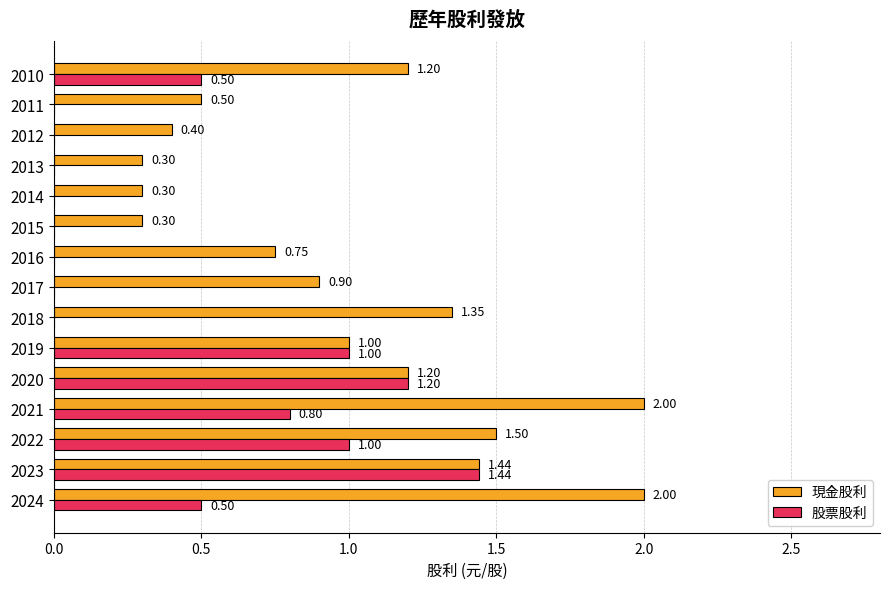

Which series changed the most between 2021 and 2017?

現金股利